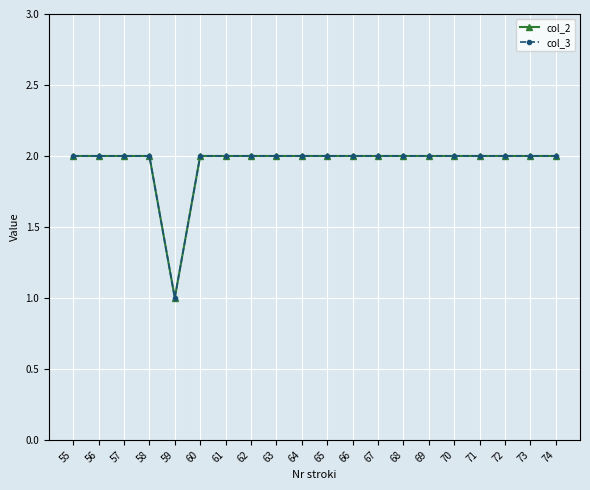

List the labels in order of col_3 value, smallest first.

59, 55, 56, 57, 58, 60, 61, 62, 63, 64, 65, 66, 67, 68, 69, 70, 71, 72, 73, 74